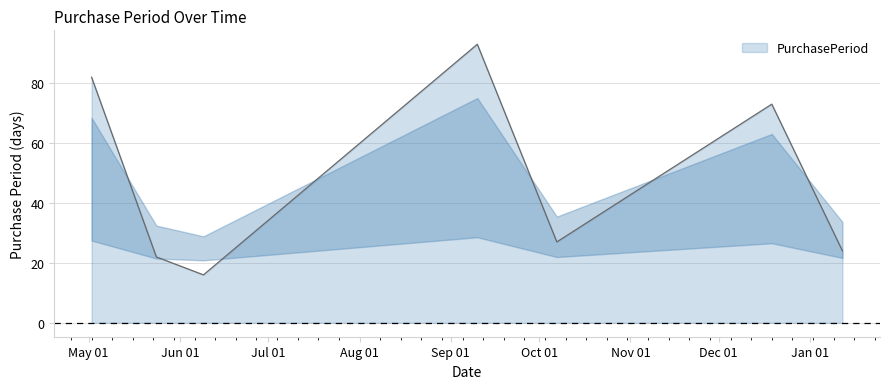

How many interior local peaks (higher than both neighbors) does the data have?

2